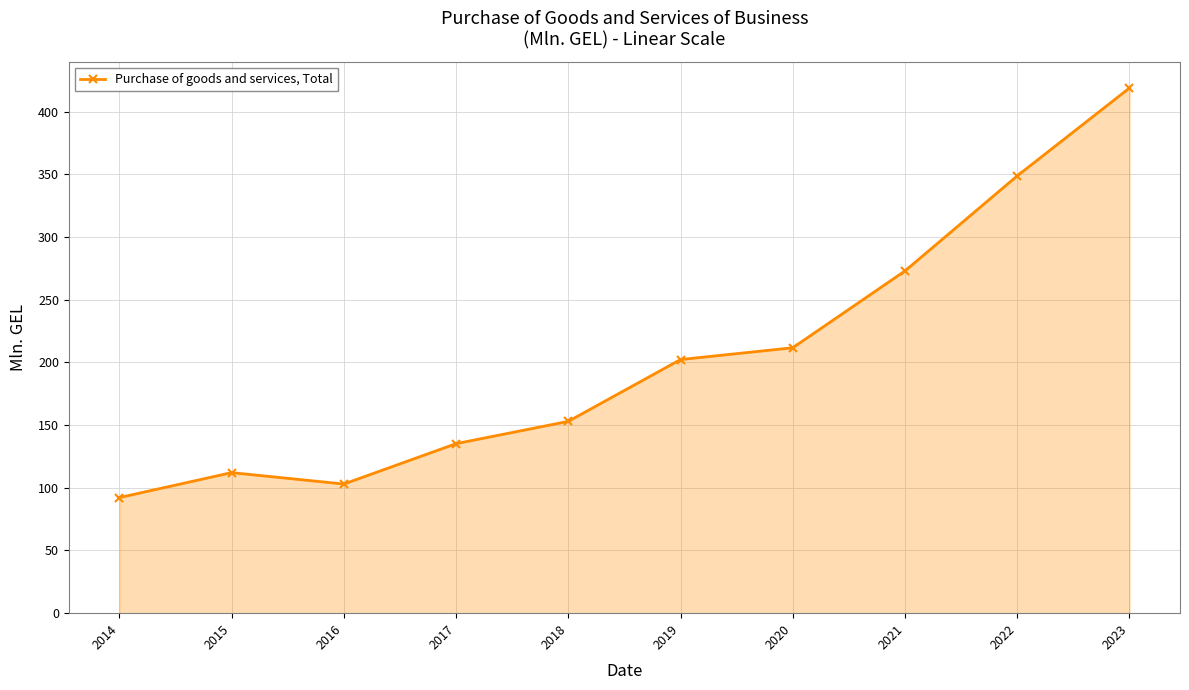

At which category does the data reach its first local valley?

2016